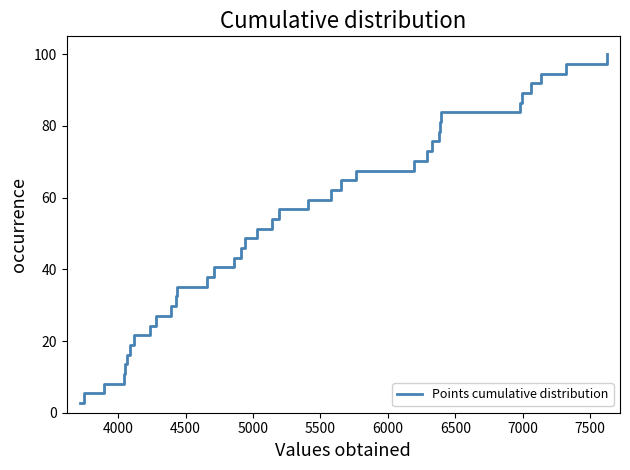

What is the minimum value shown in the chart?

2.7